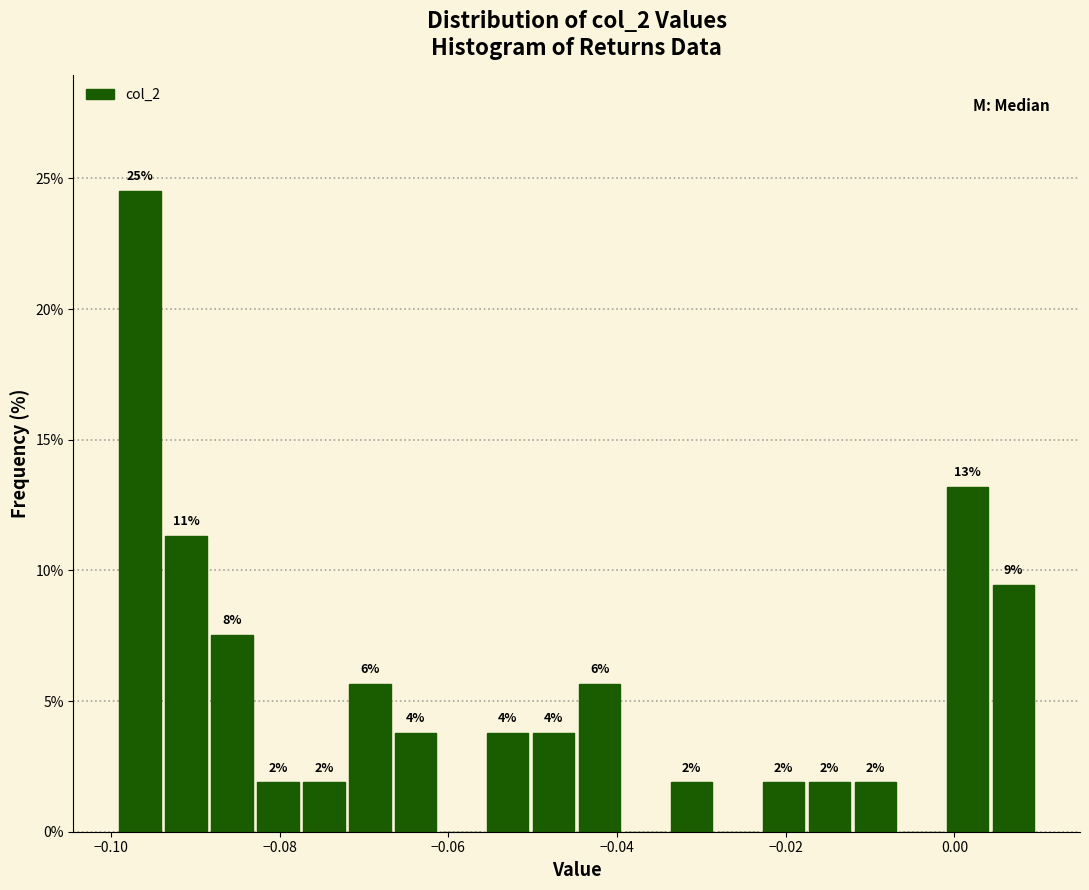

Read against the x-axis, roughly where is the centre of the tallest bar?

-0.096